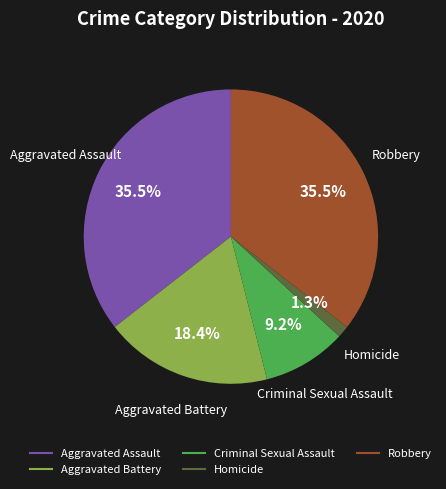

Between Aggravated Battery and Robbery, which is larger?

Robbery